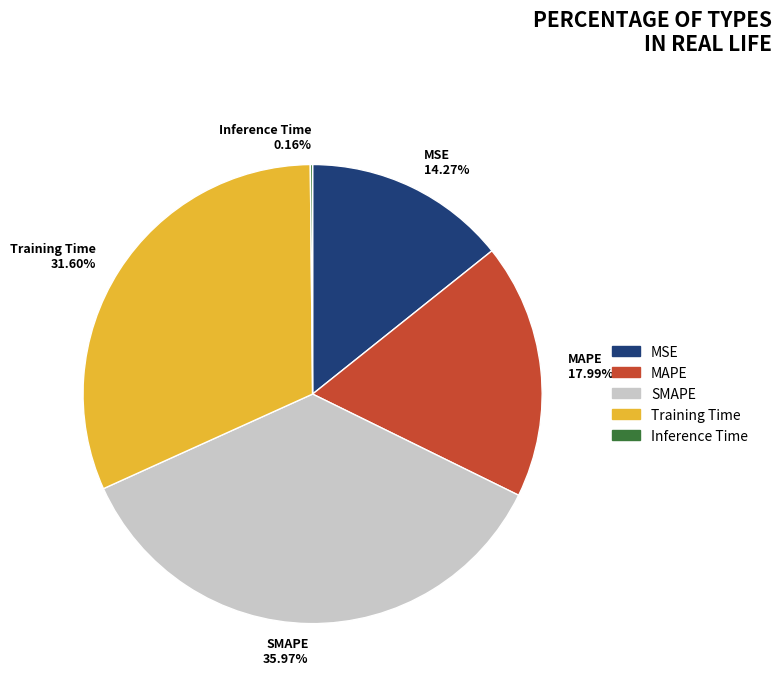

To the nearest percent, what is the average slice percentage?

20%